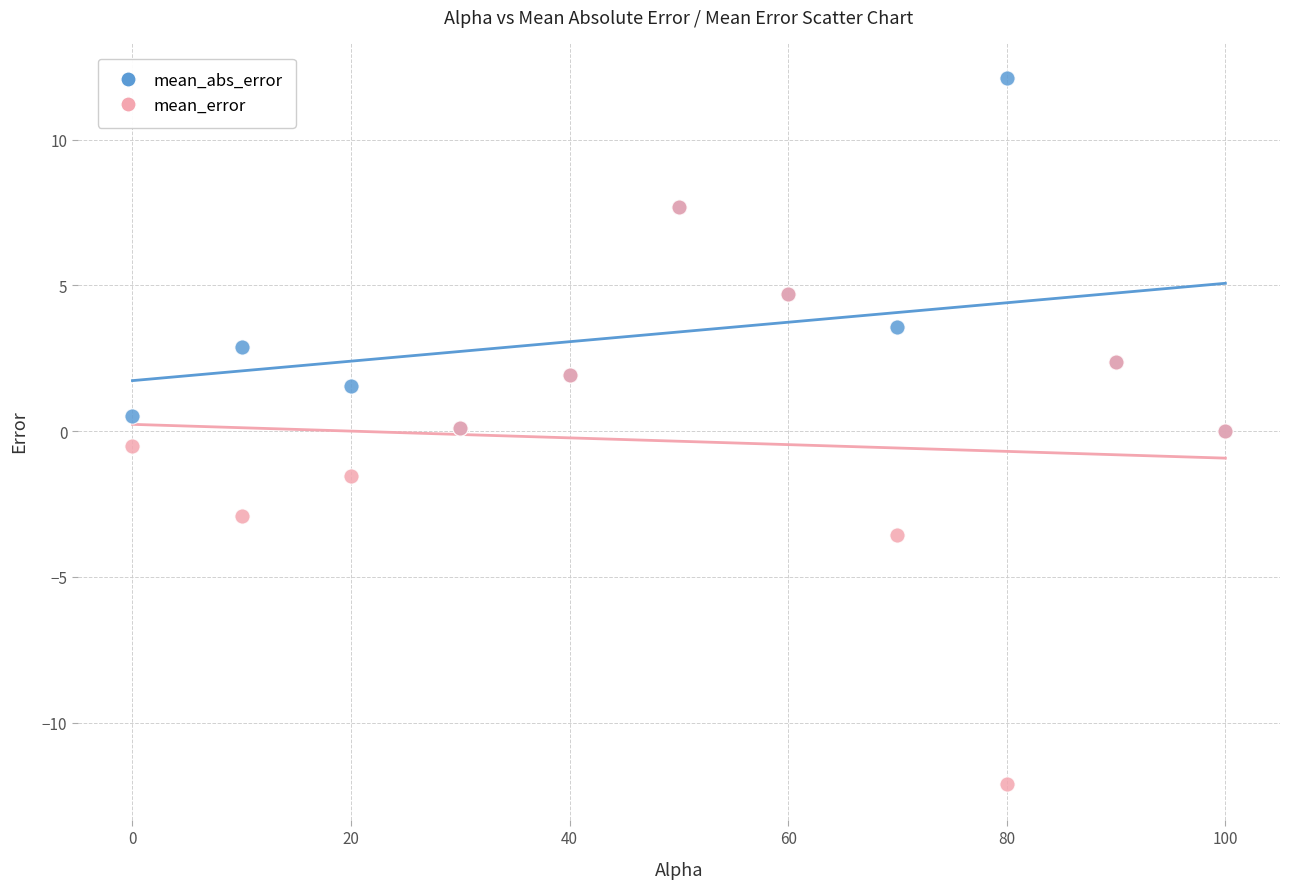

In the mean_error series, what Y value is closest to -2?

-1.5